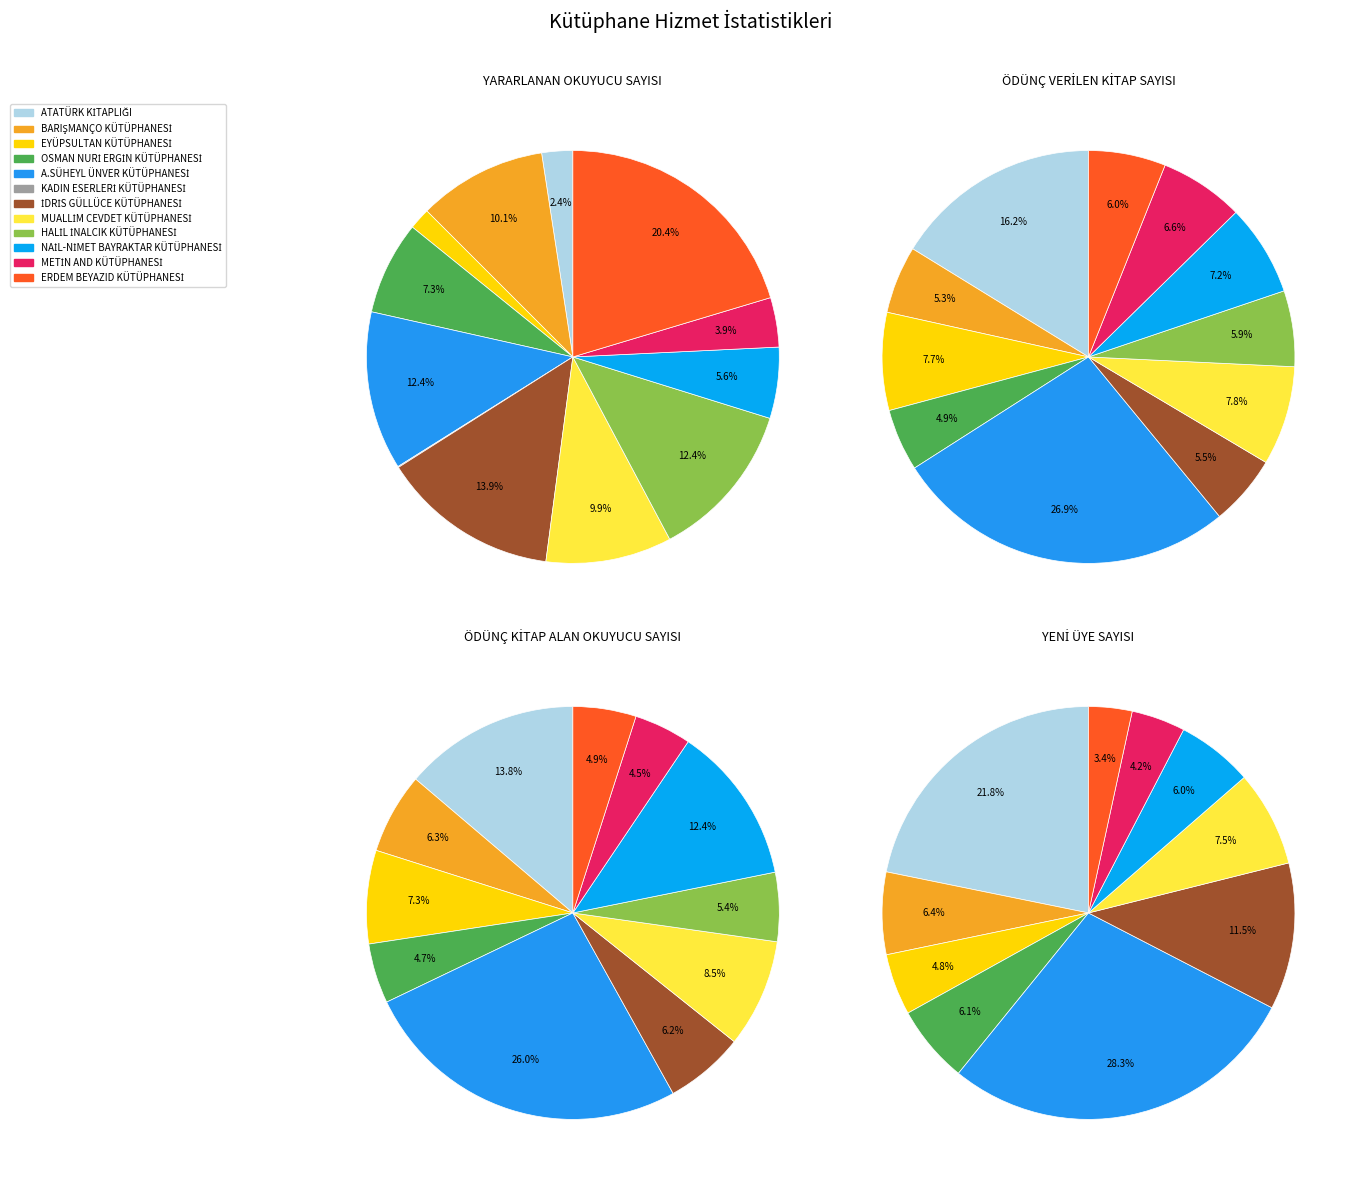

What percentage is NOT represented by BARIŞMANÇO KÜTÜPHANESİ?

89.9%